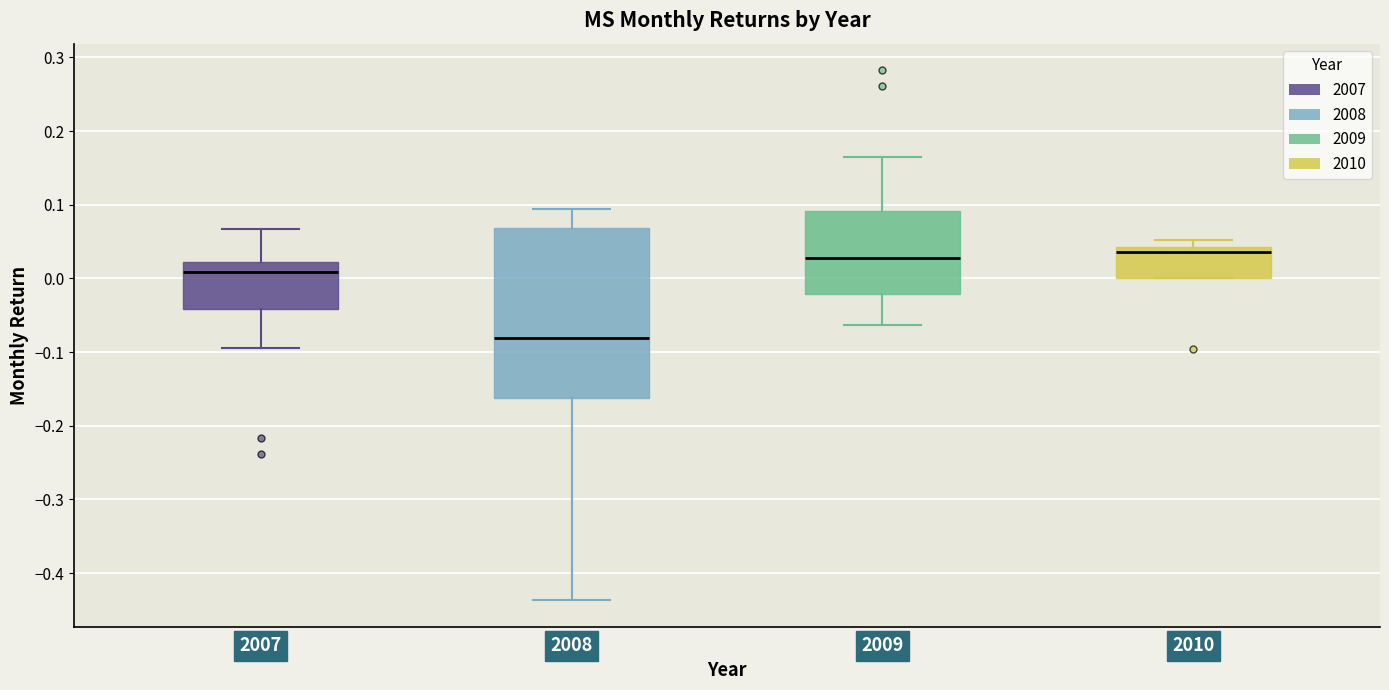

Which box is the tallest, from its lower edge to its upper edge?

2008